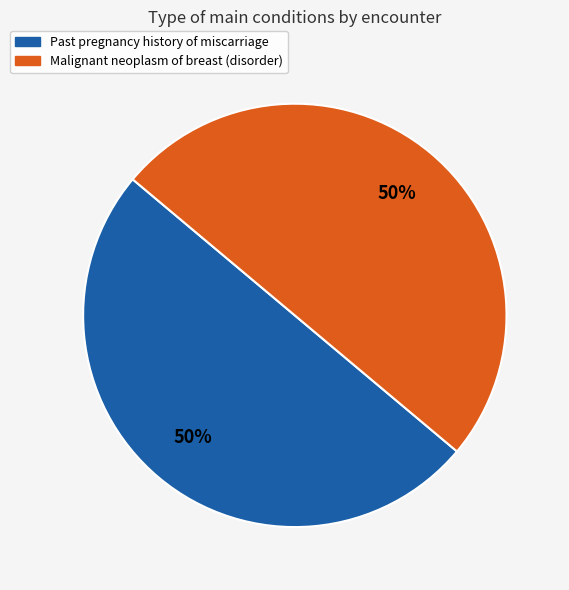

To the nearest percent, what is the average slice percentage?

50%